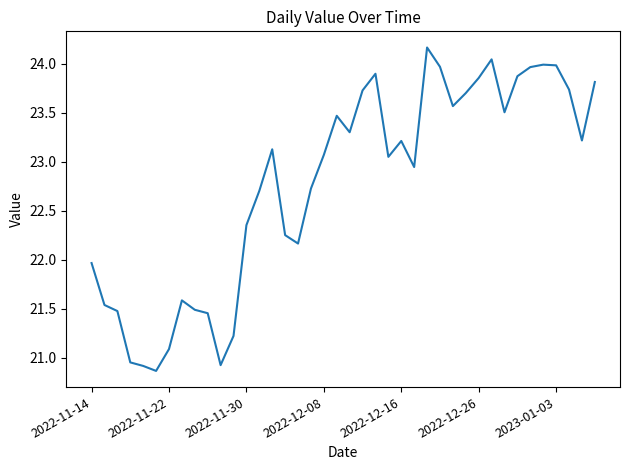

What is the smallest value displayed?

20.9